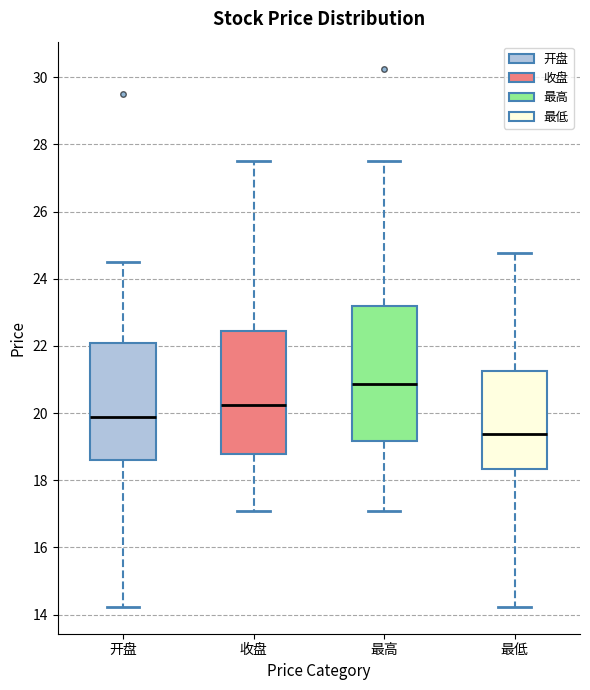

Comparing the boxes themselves (not the whiskers), which one is the tallest?

最高